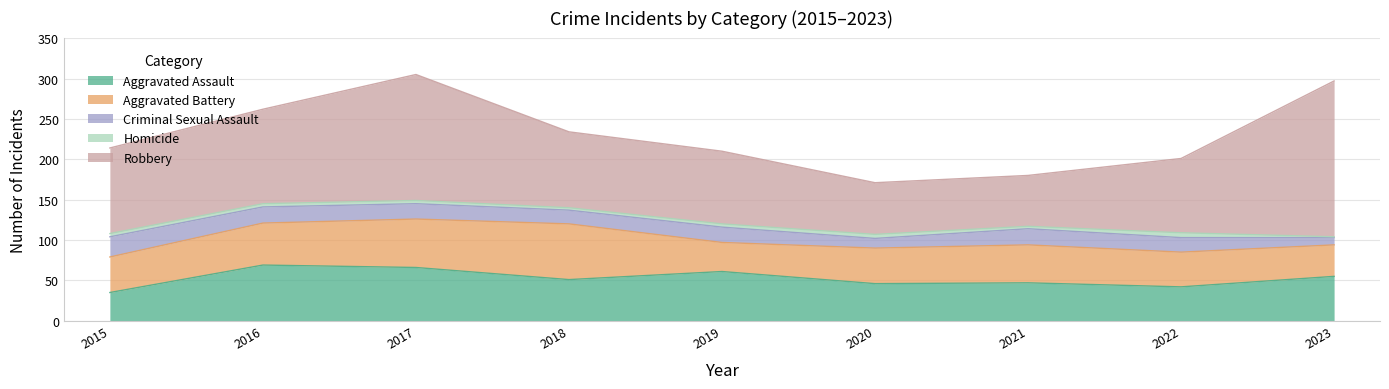

Which series changed the most between 2020 and 2022?

Robbery